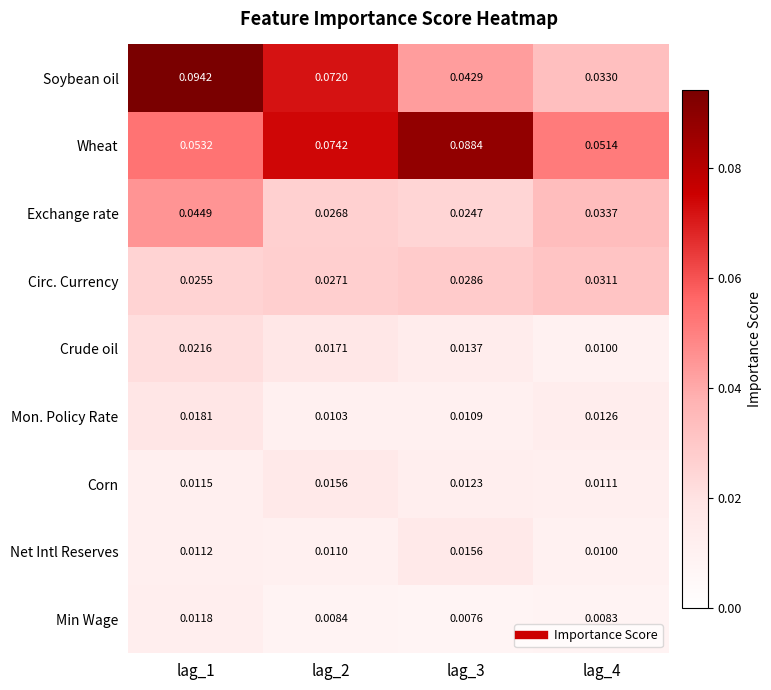

At lag_3, list the series in order from smallest to largest.

Min Wage, Mon. Policy Rate, Corn, Crude oil, Net Intl Reserves, Exchange rate, Circ. Currency, Soybean oil, Wheat